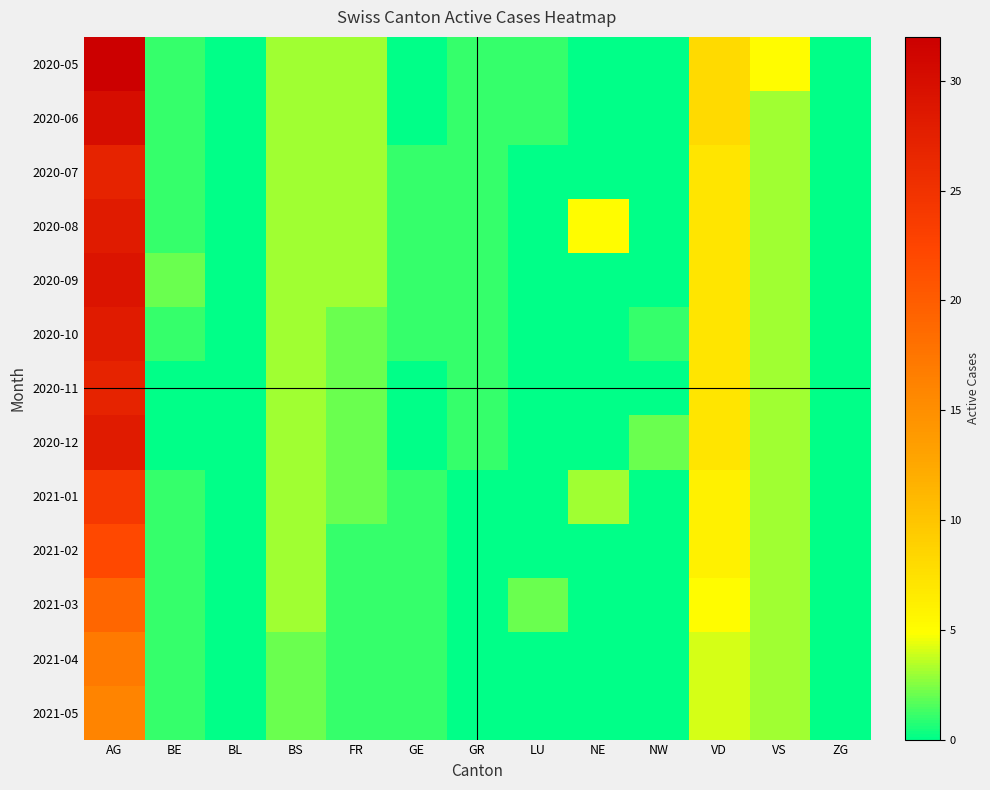

Rank the series at ZG from highest to lowest value.

2020-05, 2020-06, 2020-07, 2020-08, 2020-09, 2020-10, 2020-11, 2020-12, 2021-01, 2021-02, 2021-03, 2021-04, 2021-05